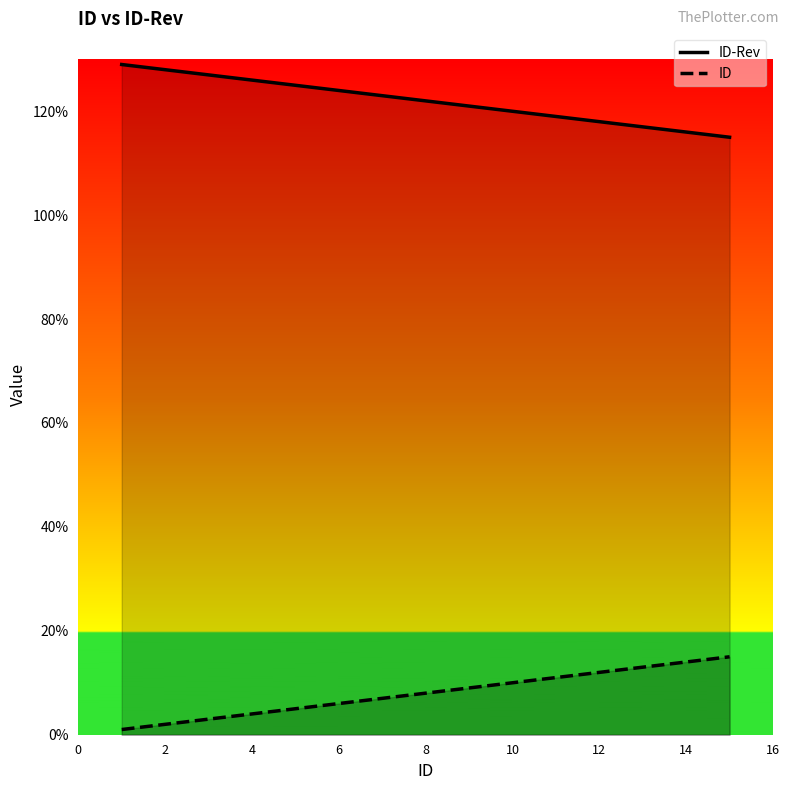

True or false: ID has more than 0 points higher than both neighbors.

False